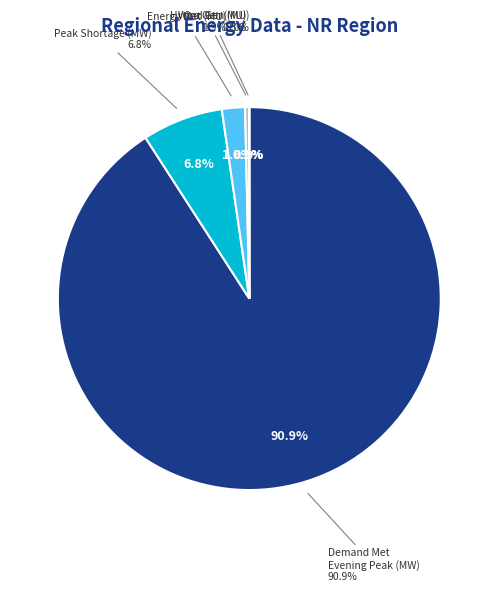

What percentage is the Demand Met during Evening Peak hrs(MW) slice, to the nearest percent?

91%